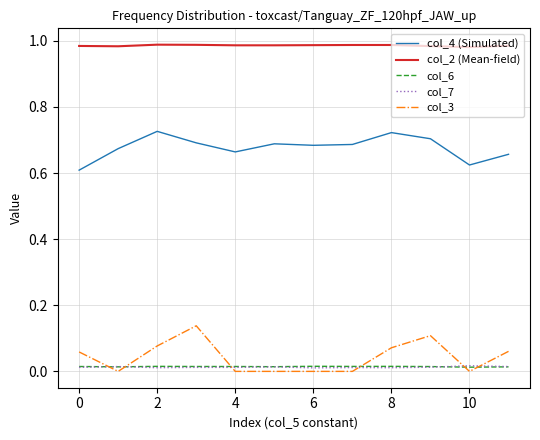

Which series has the largest total across all categories?

col_2 (Mean-field)